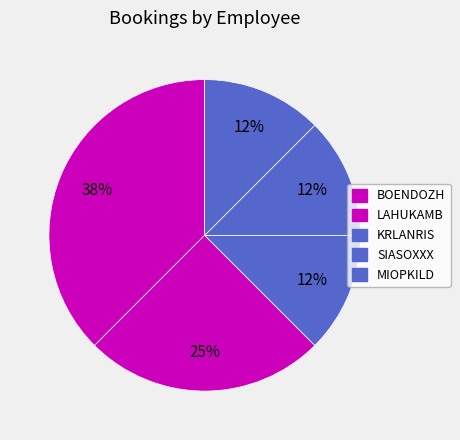

Count the number of slices in the pie.

5